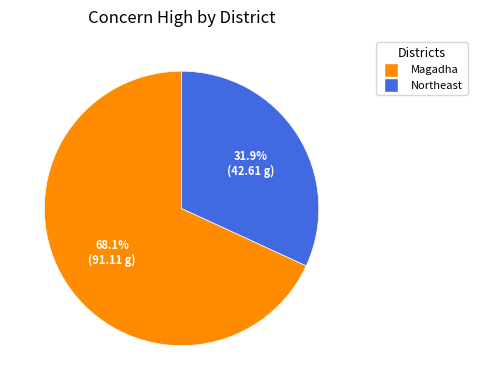

Count the number of slices in the pie.

2